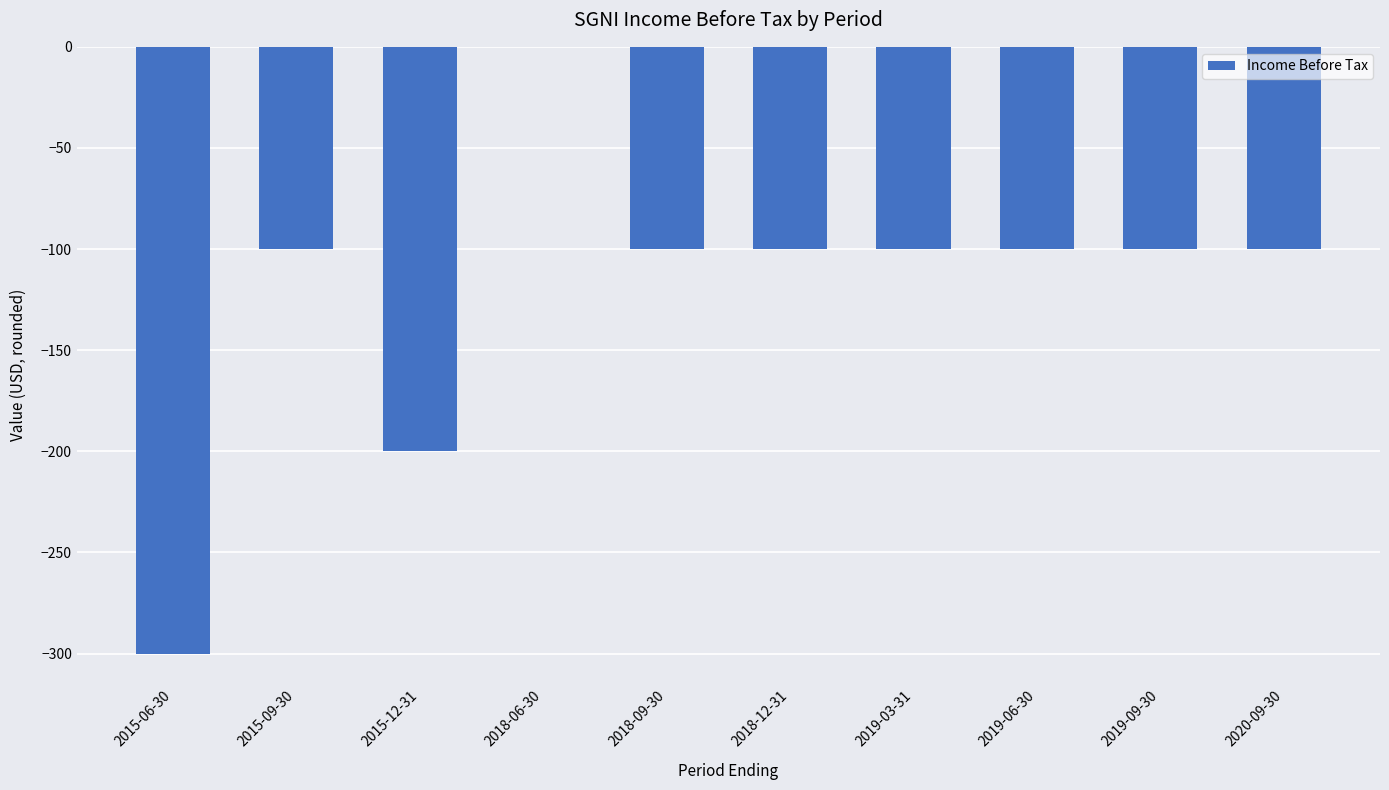

Are the bars horizontal?

No